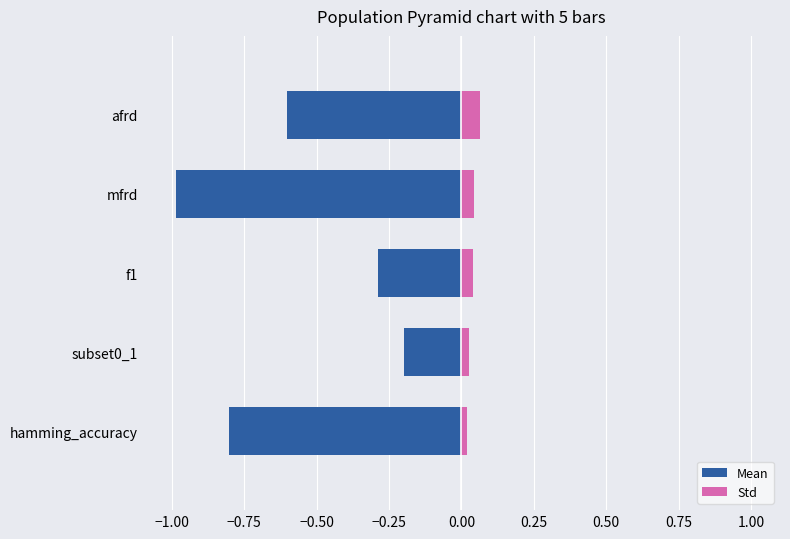

What is the highest value of the Std series?

0.1